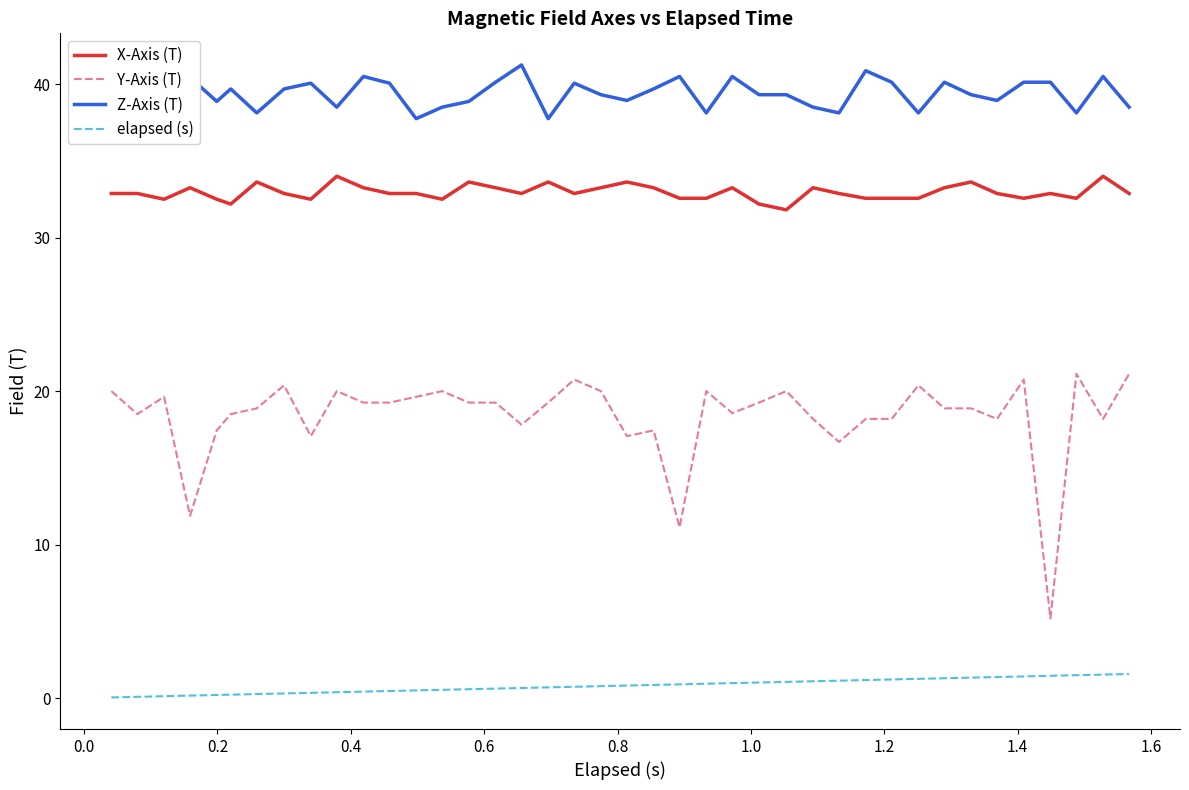

True or false: Y-Axis (T) and elapsed (s) intersect in this chart.

False